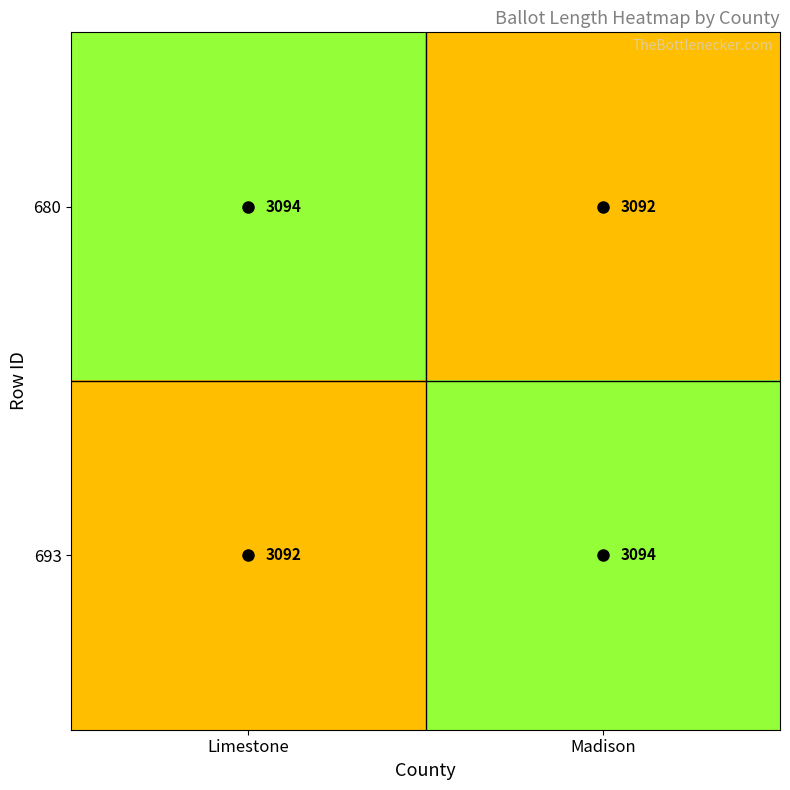

What is the average value of the 693 series?

3093